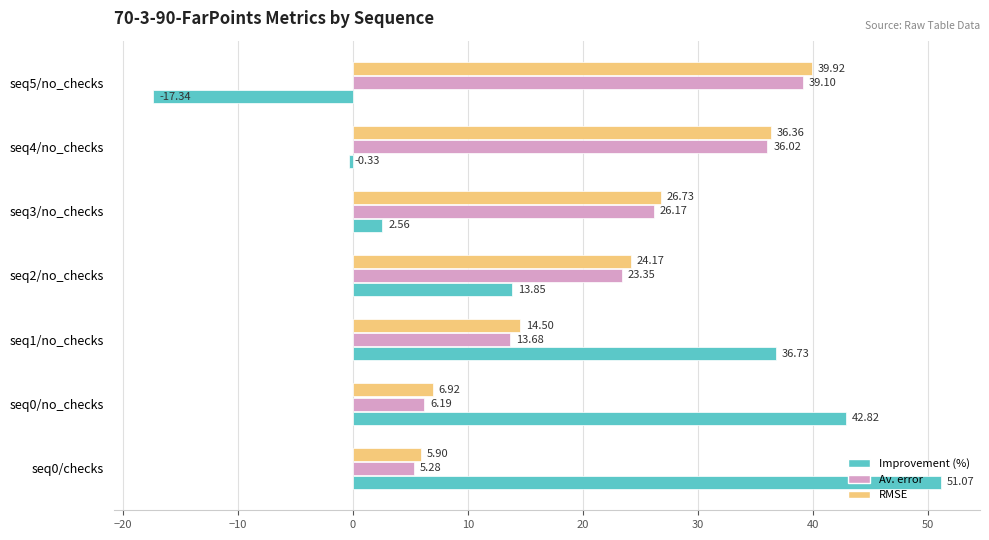

What is the minimum value shown in the chart?

-17.3